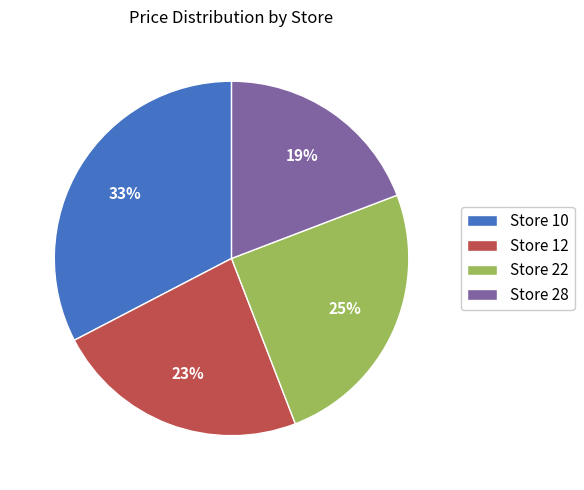

Which has a higher value, Store 10 or Store 28?

Store 10